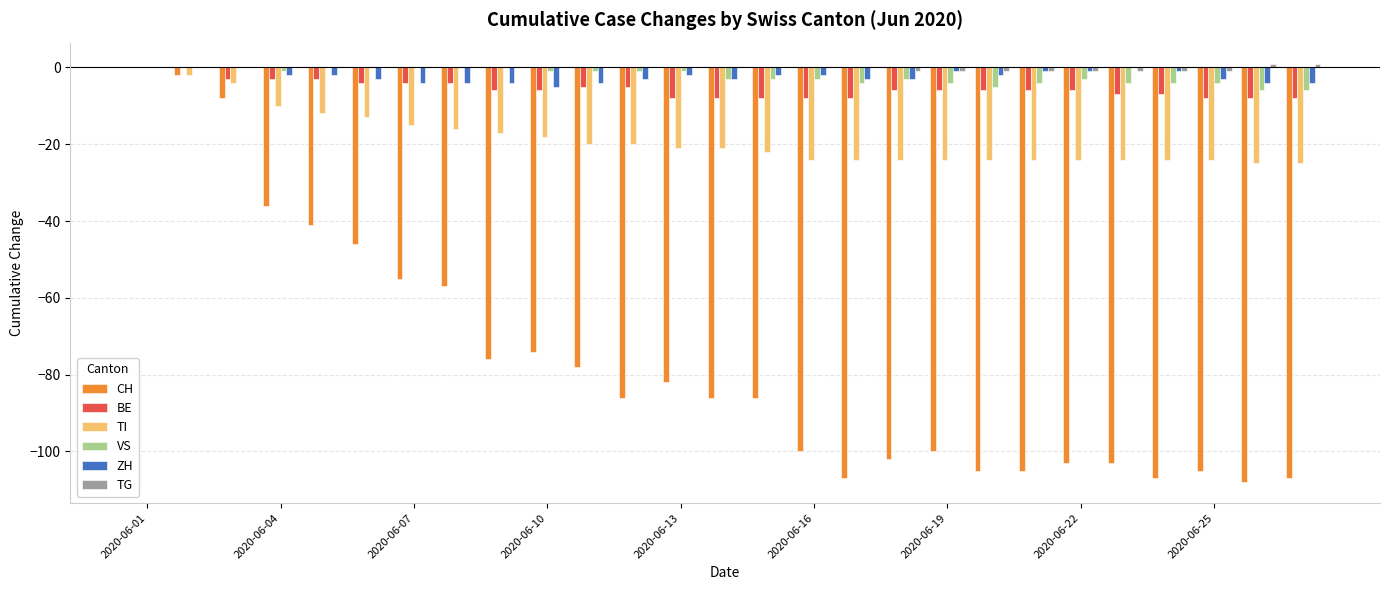

How many series are shown in this chart?

6